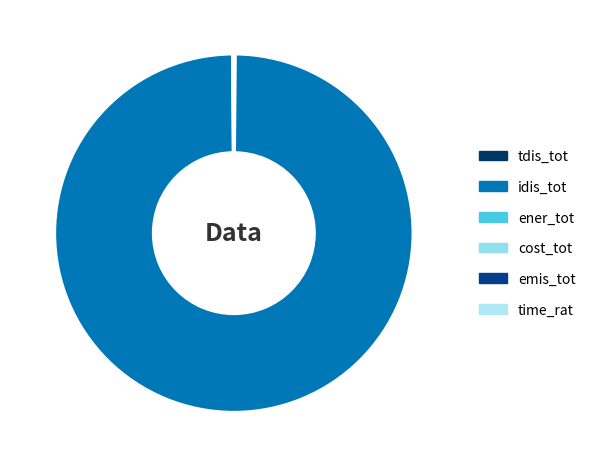

Combined, what portion of the pie is emis_tot and ener_tot?

0.1%